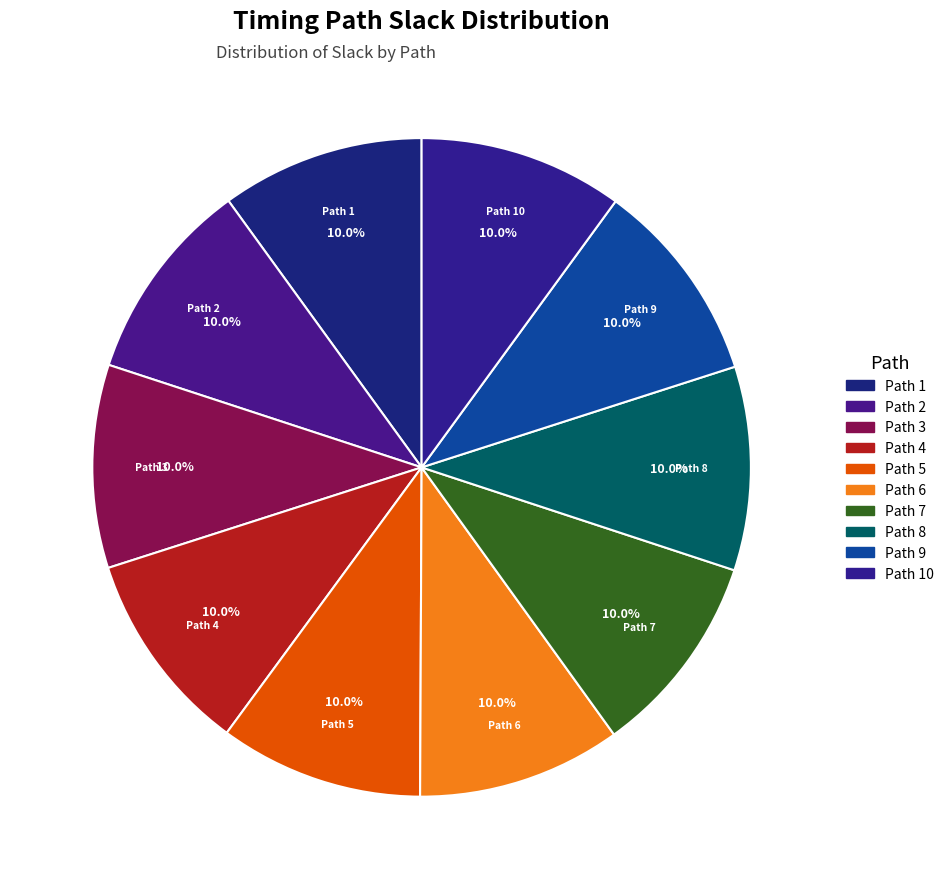

How many segments does this pie chart have?

10